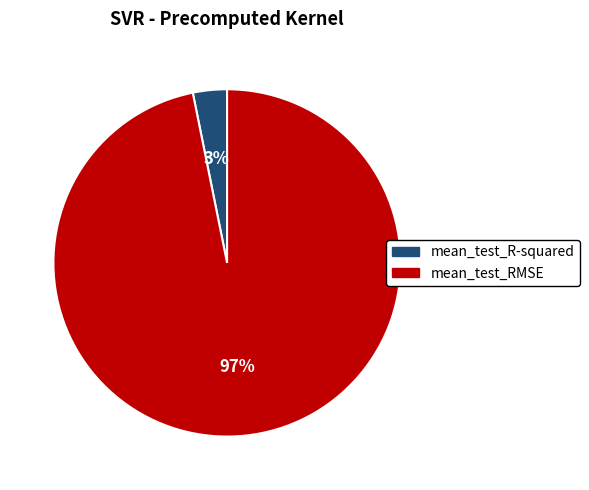

Is there any slice that represents more than half of the pie?

Yes